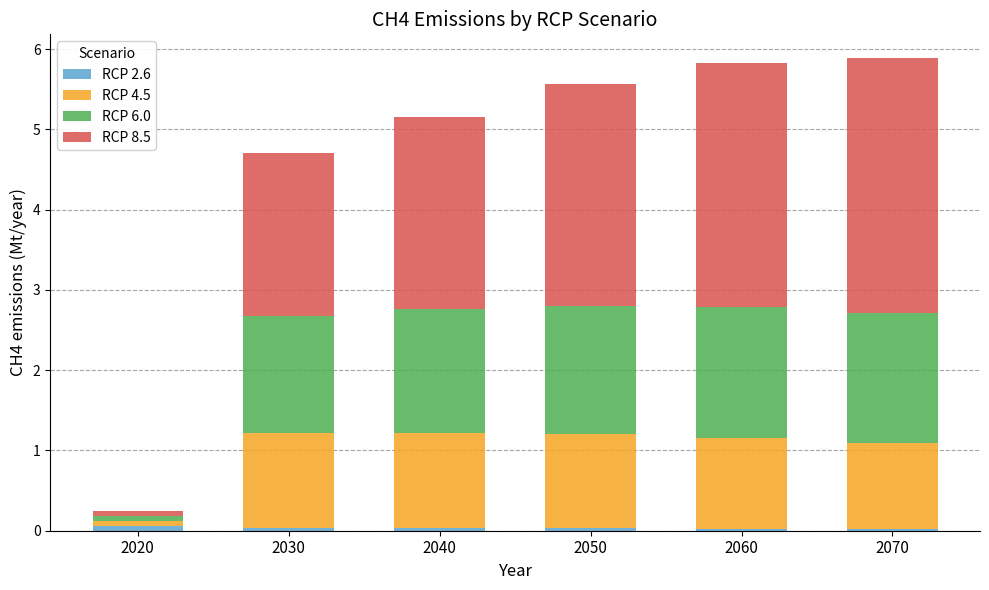

At 2050, list the series in order from largest to smallest.

RCP 8.5, RCP 6.0, RCP 4.5, RCP 2.6